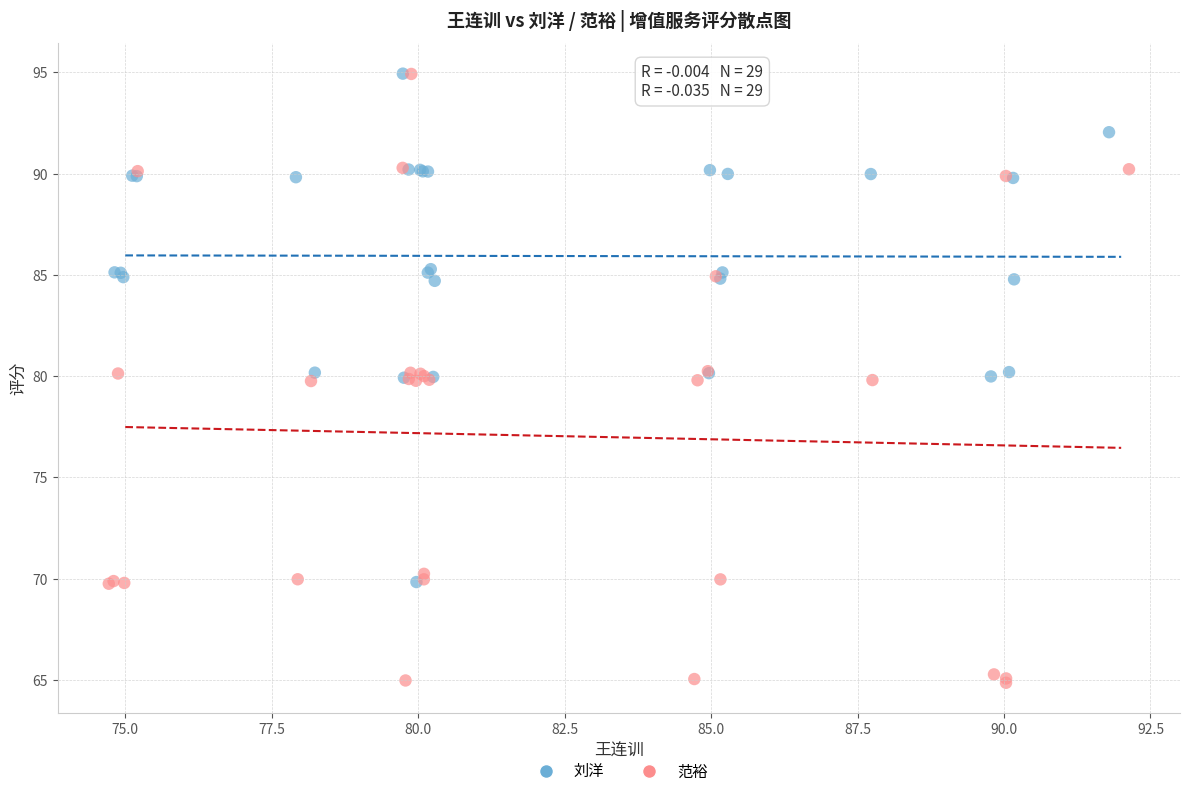

What are all the series names shown in the legend?

刘洋, 范裕